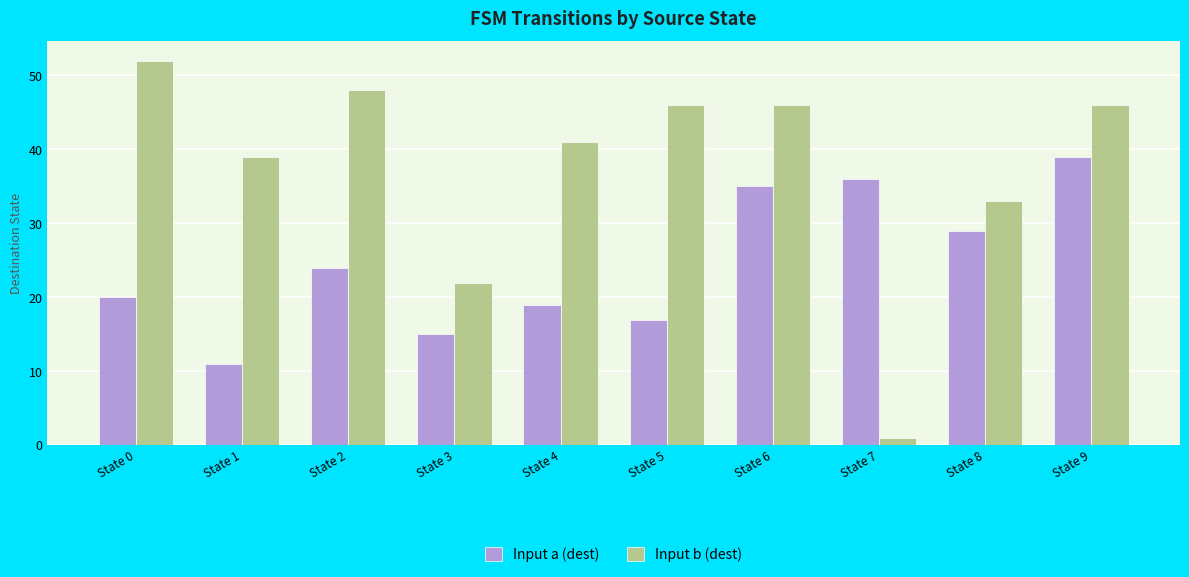

What is the average value of the Input b (dest) series?

37